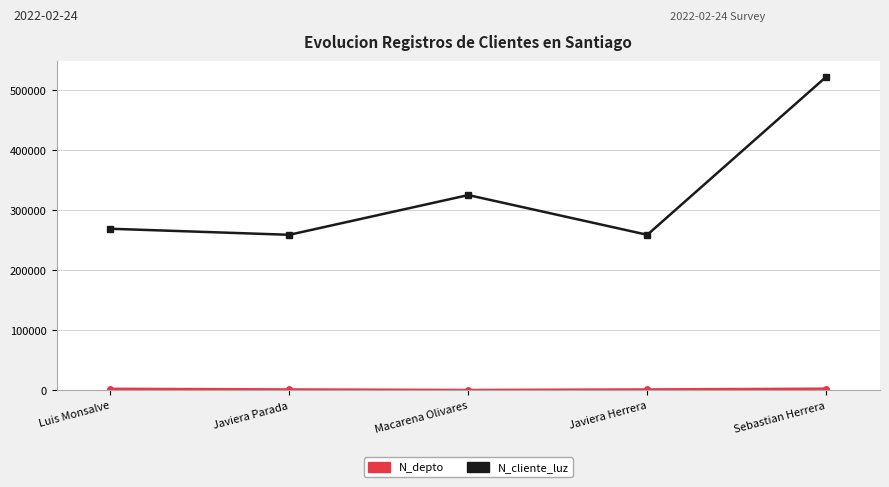

What position from the left is Javiera Herrera?

4